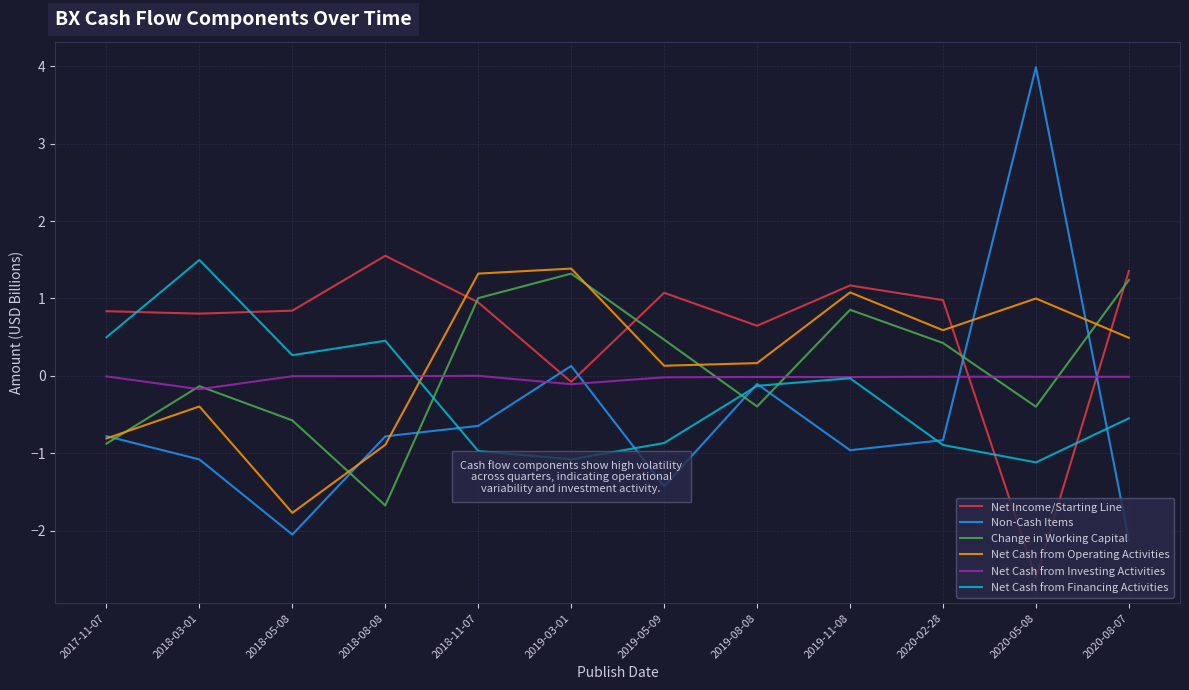

What is the spread (max minus min) of values at 2018-03-01?

2.6